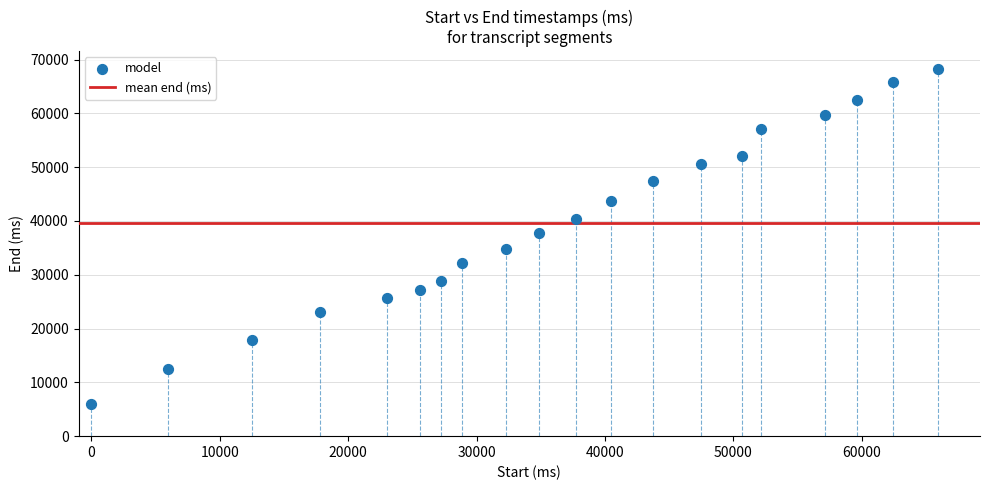

What is the range of X values (max minus min)?

65920